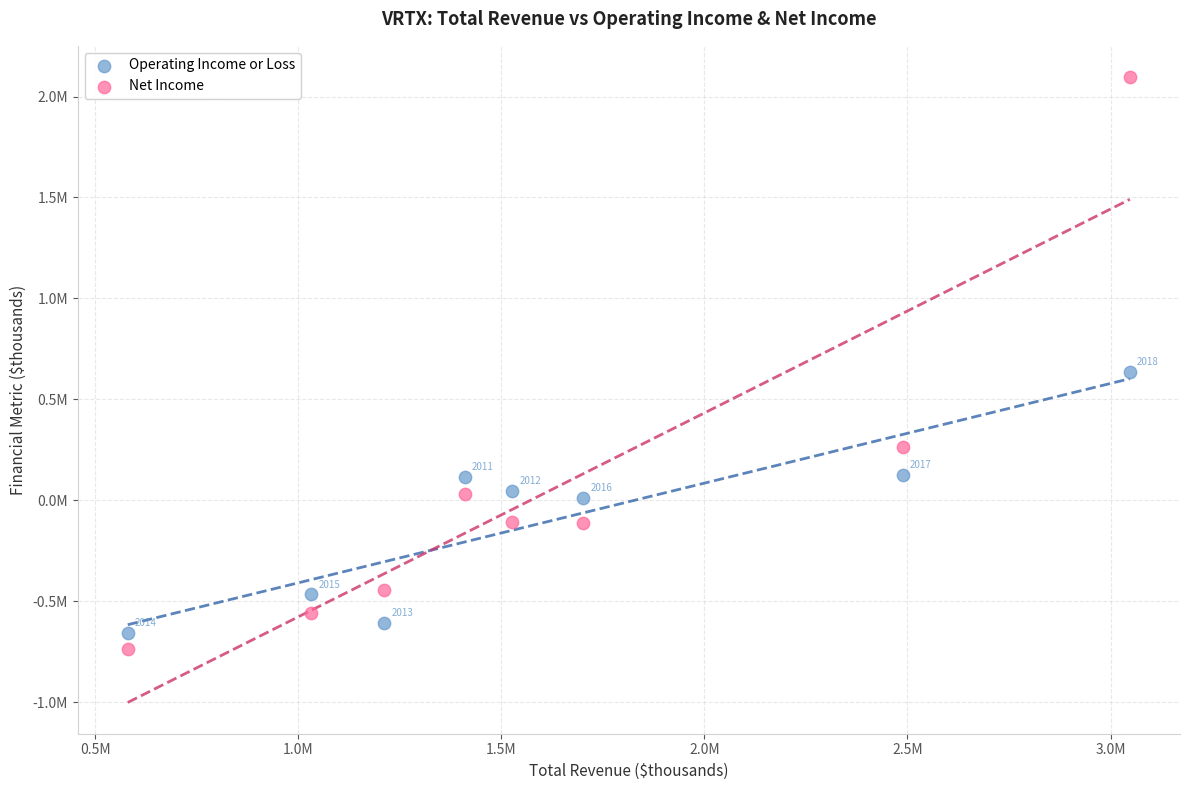

Which series contains the highest Y value?

Net Income